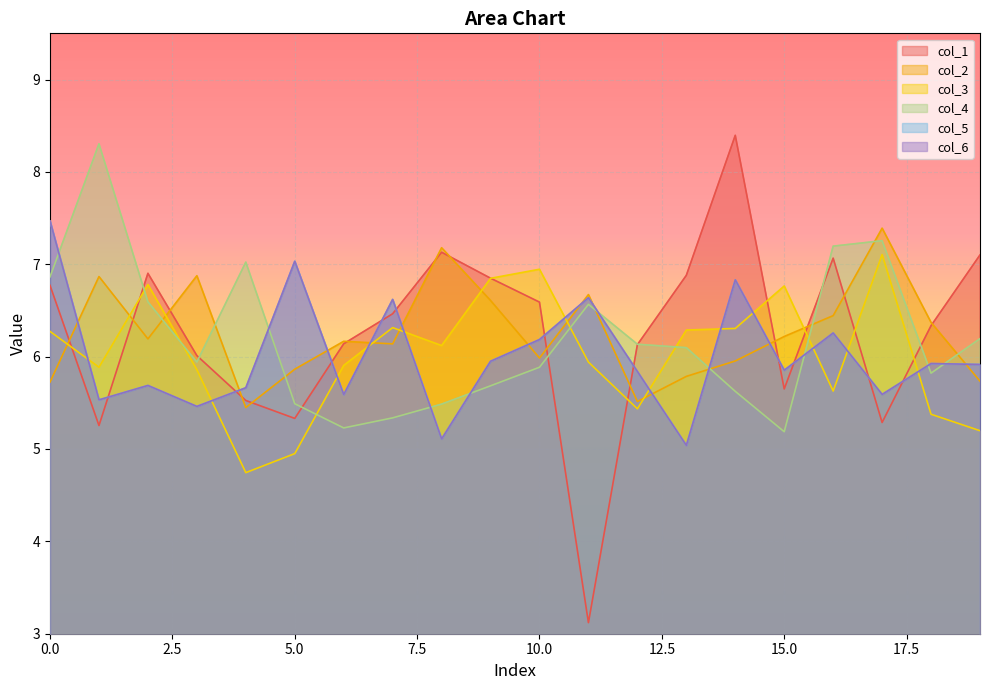

Reading left to right, transcribe all the data shown in this chart.

col_1: 0=6.8	1=5.3	2=6.9	3=6.0	4=5.5	5=5.3	6=6.1	7=6.5	8=7.1	9=6.8	10=6.6	11=3.1	12=6.1	13=6.9	14=8.4	15=5.7	16=7.1	17=5.3	18=6.3	19=7.1
col_3: 0=6.3	1=5.9	2=6.8	3=5.9	4=4.7	5=5.0	6=5.9	7=6.3	8=6.1	9=6.8	10=6.9	11=5.9	12=5.4	13=6.3	14=6.3	15=6.8	16=5.6	17=7.1	18=5.4	19=5.2
col_4: 0=6.9	1=8.3	2=6.6	3=5.9	4=7.0	5=5.5	6=5.2	7=5.3	8=5.5	9=5.7	10=5.9	11=6.6	12=6.1	13=6.1	14=5.6	15=5.2	16=7.2	17=7.3	18=5.8	19=6.2
col_5: 0=7.5	1=5.5	2=5.7	3=5.5	4=5.7	5=7.0	6=5.6	7=6.6	8=5.1	9=6.0	10=6.2	11=6.6	12=5.8	13=5.0	14=6.8	15=5.9	16=6.3	17=5.6	18=5.9	19=5.9
col_6: 0=7.5	1=5.5	2=5.7	3=5.5	4=5.7	5=7.0	6=5.6	7=6.6	8=5.1	9=6.0	10=6.2	11=6.6	12=5.8	13=5.0	14=6.8	15=5.9	16=6.3	17=5.6	18=5.9	19=5.9
col_2: 0=5.7	1=6.9	2=6.2	3=6.9	4=5.4	5=5.9	6=6.2	7=6.1	8=7.2	9=6.6	10=6.0	11=6.7	12=5.5	13=5.8	14=6.0	15=6.2	16=6.4	17=7.4	18=6.4	19=5.7